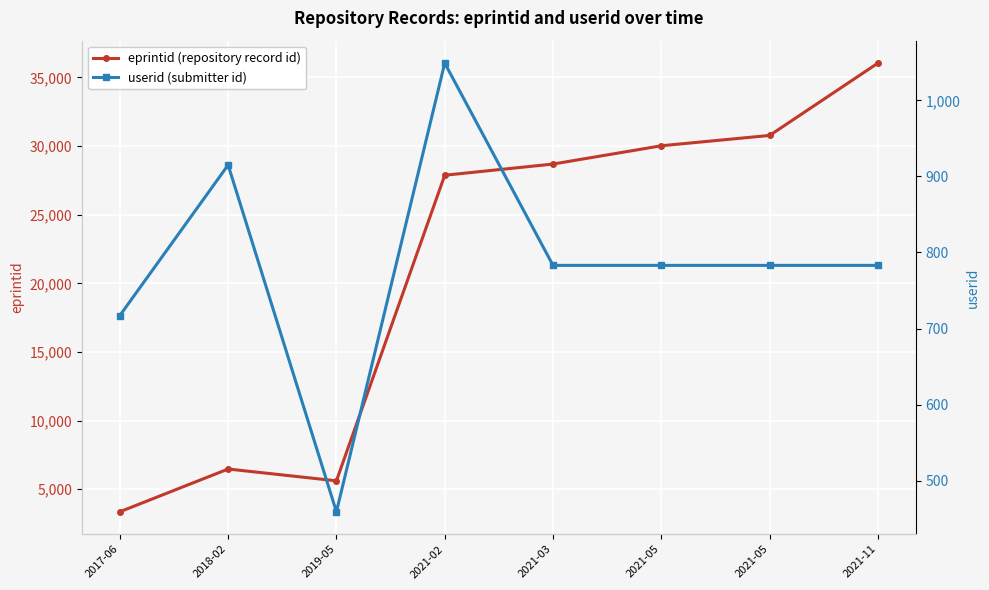

What is the value of the eprintid point at the 7th from the left?

30022